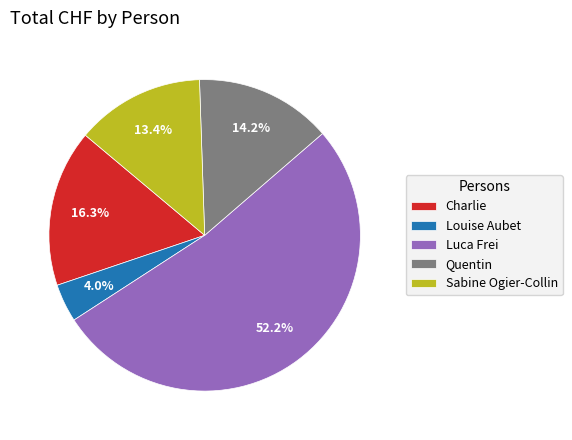

To the nearest percent, what is the difference between the largest and smallest slice percentages?

48%